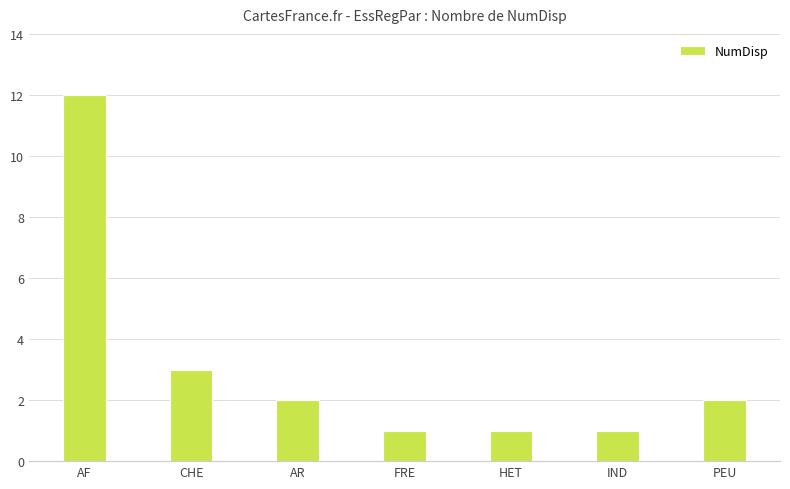

What is the approximate value at AF, to the nearest 5?

10